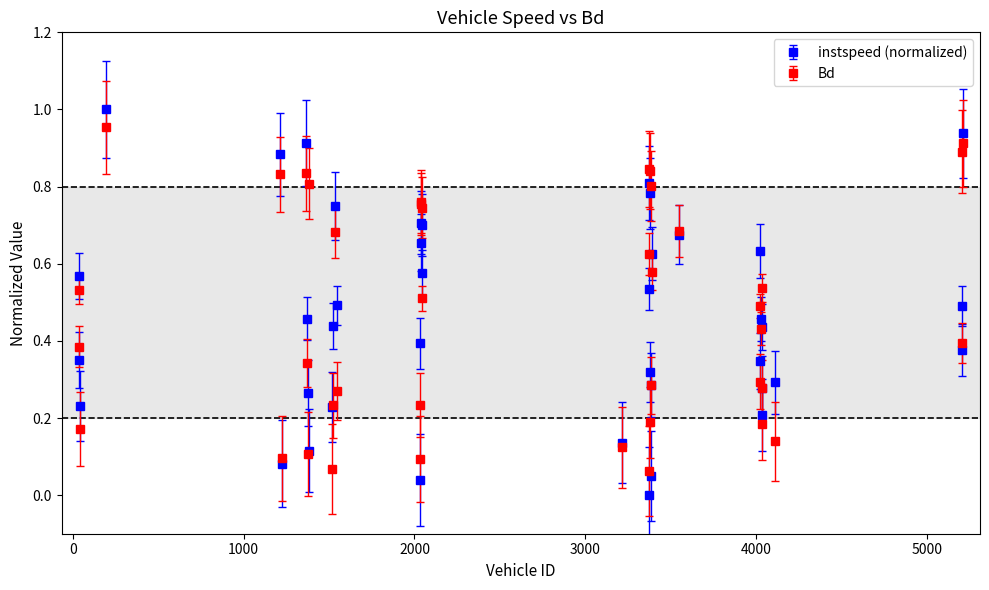

Which series has the largest range (max minus min)?

instspeed (normalized)